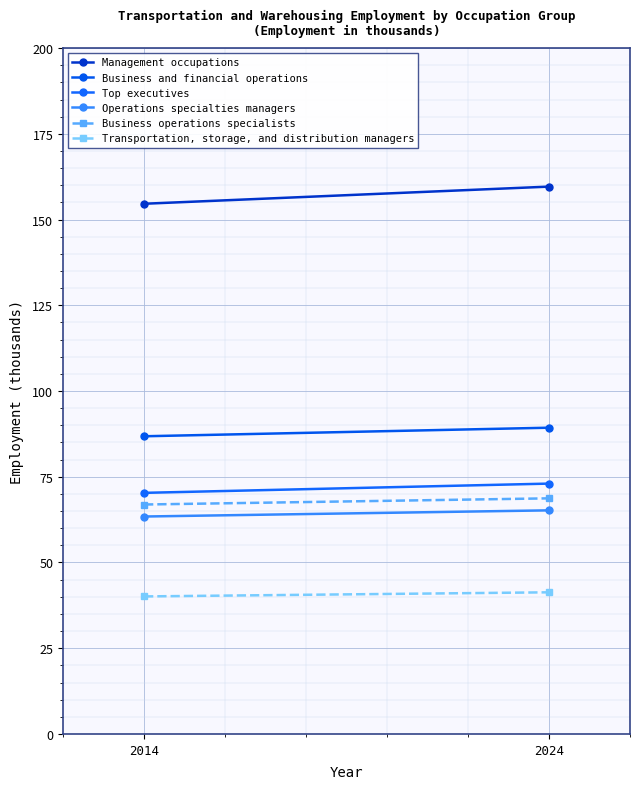

At which label does Business operations specialists first exceed 68?

2024